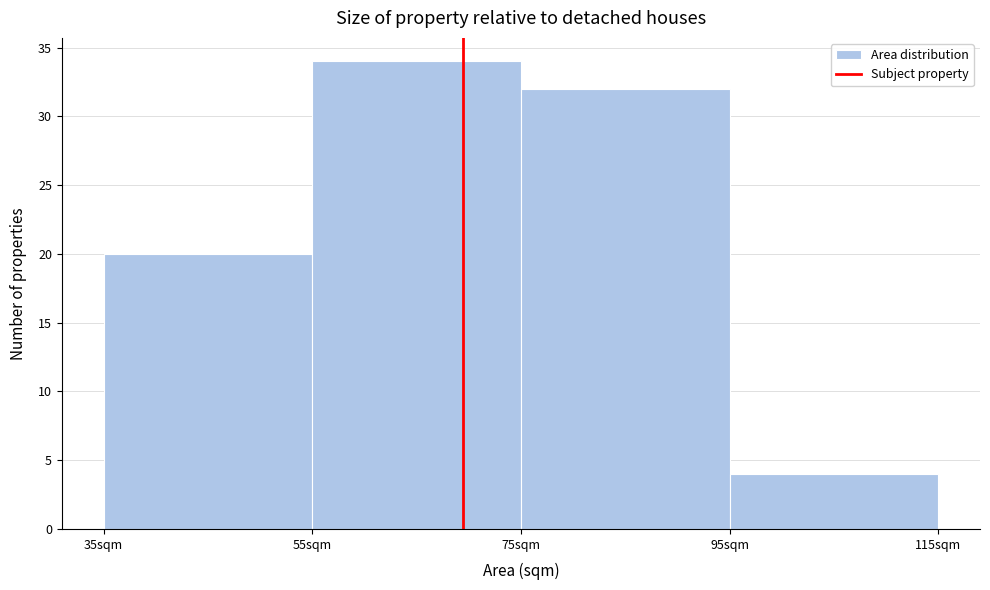

Reading left to right, transcribe this chart: for each bar, give the range it covers on the x-axis and its height. The values are not printed on the chart, so give them approximately, as read against the axis.

35 to 55: 20
55 to 75: 34
75 to 95: 32
95 to 115: 4